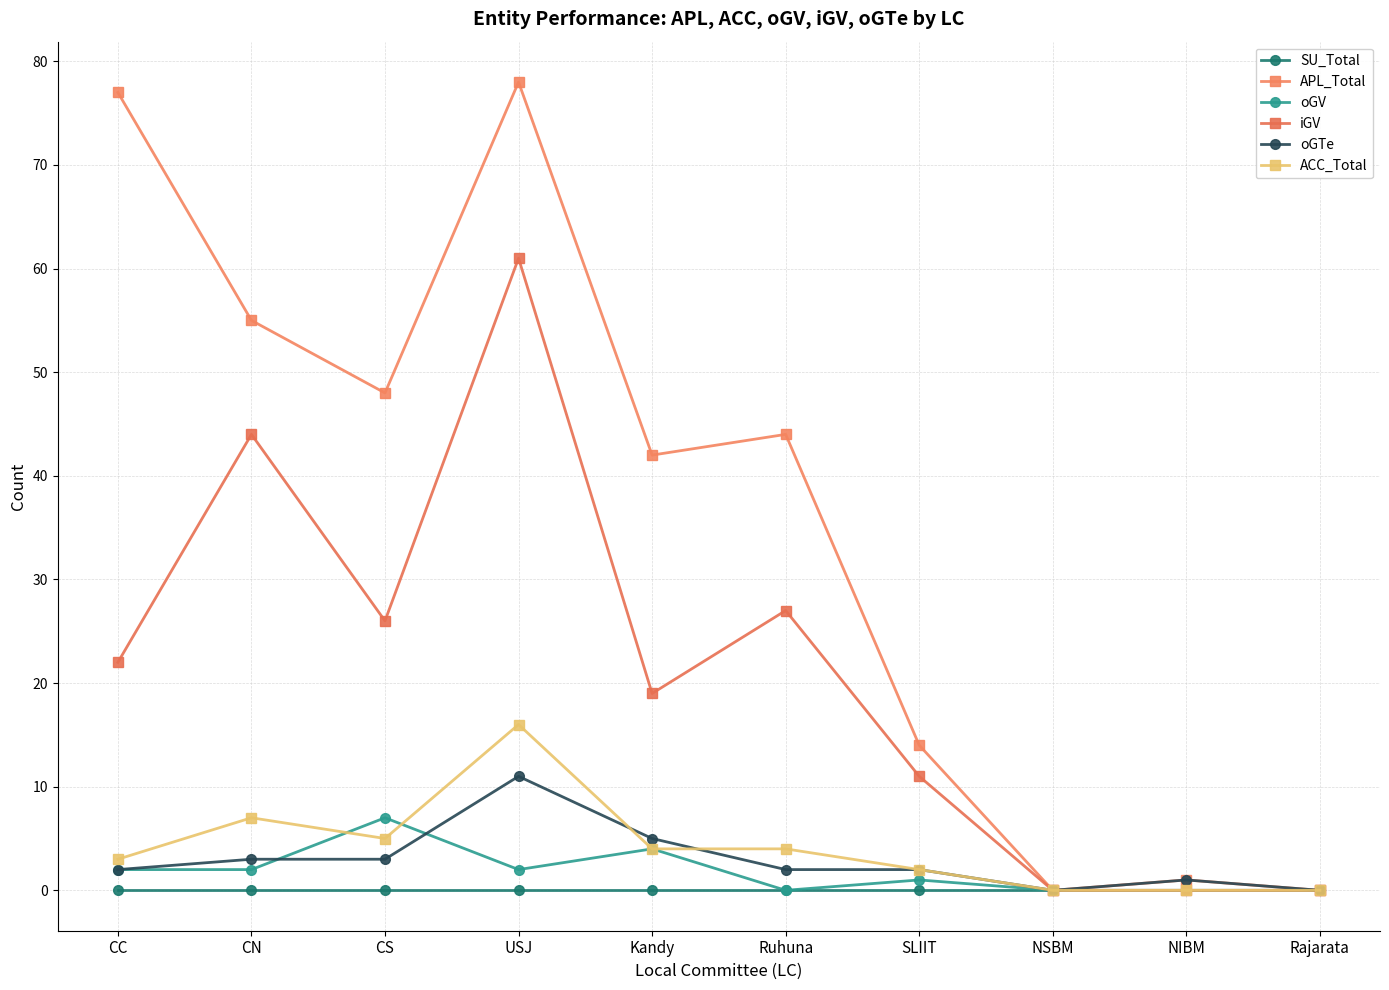

At which label does ACC_Total first exceed 4?

CN